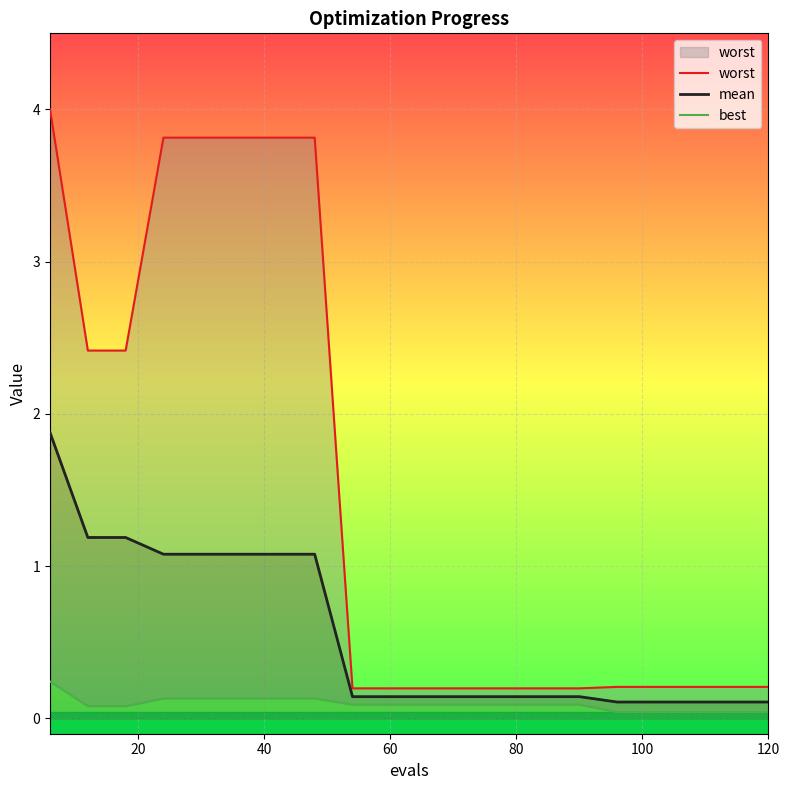

Rank the series by their average value, from lowest to highest.

best, mean, worst